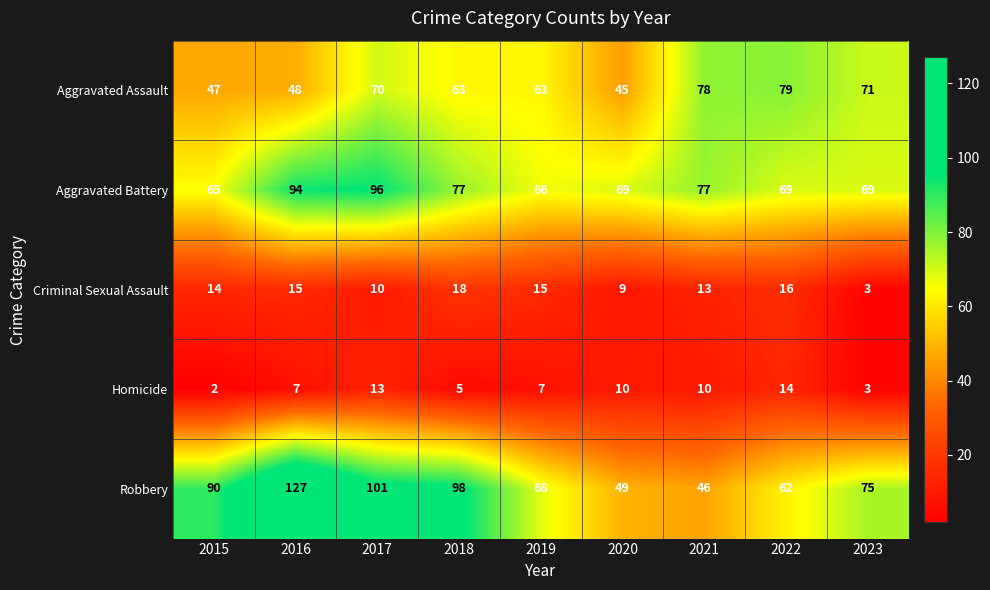

At which category is the sum across all series the highest?

2016